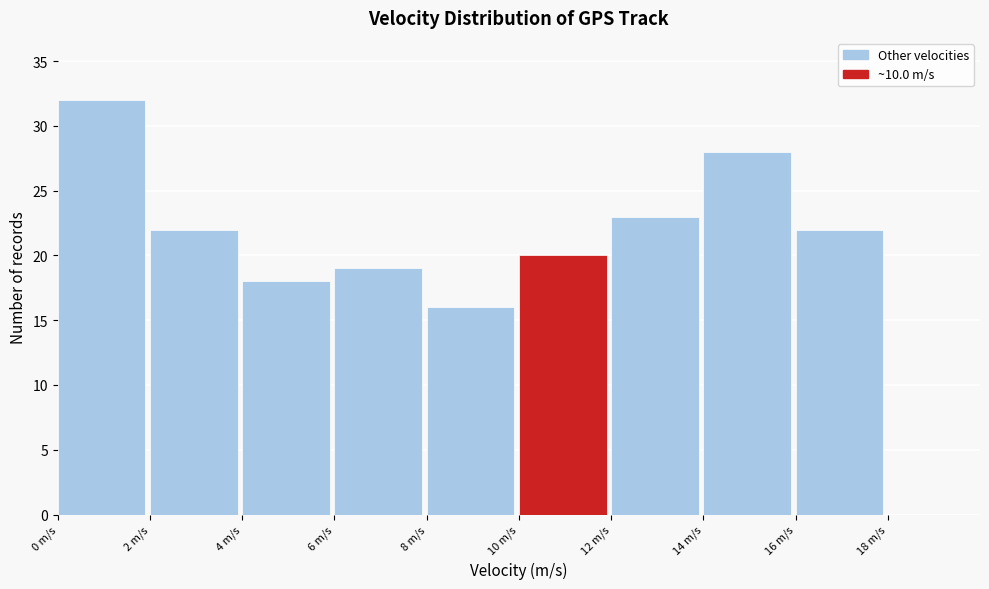

Which range on the x-axis has the tallest bar?

0 to 2